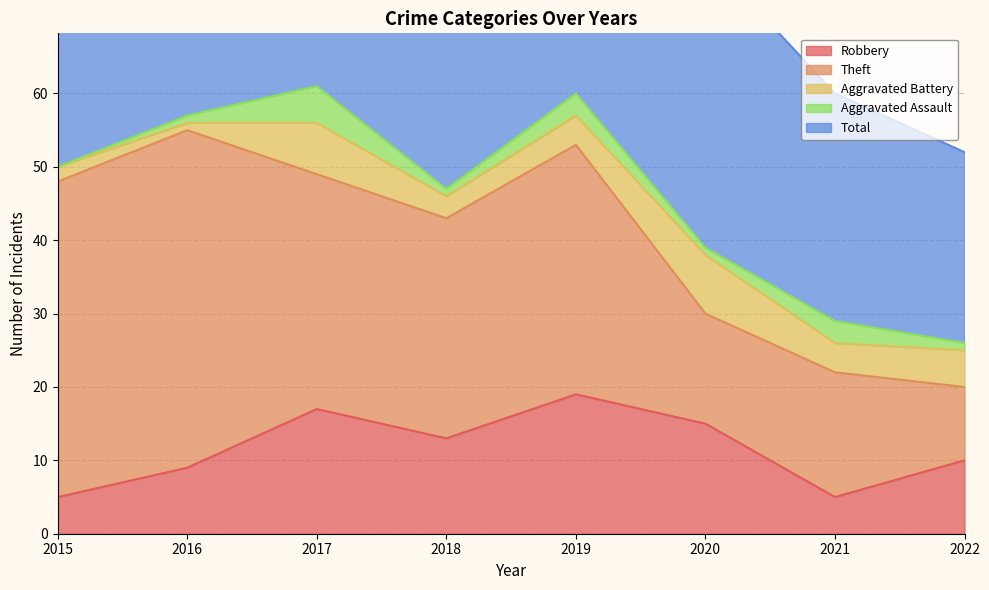

The Robbery series shows 5 at 2021. True or false?

True